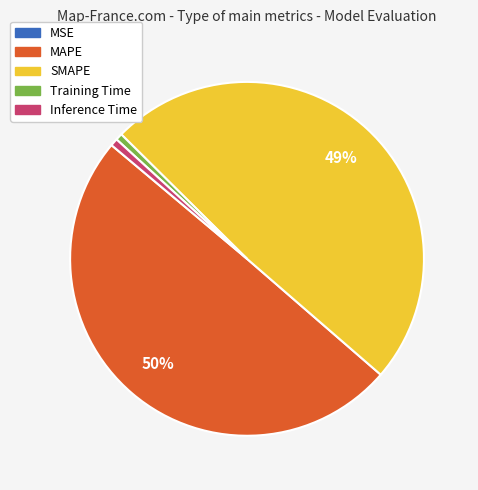

Is the sum of Inference Time and Training Time greater than half?

No